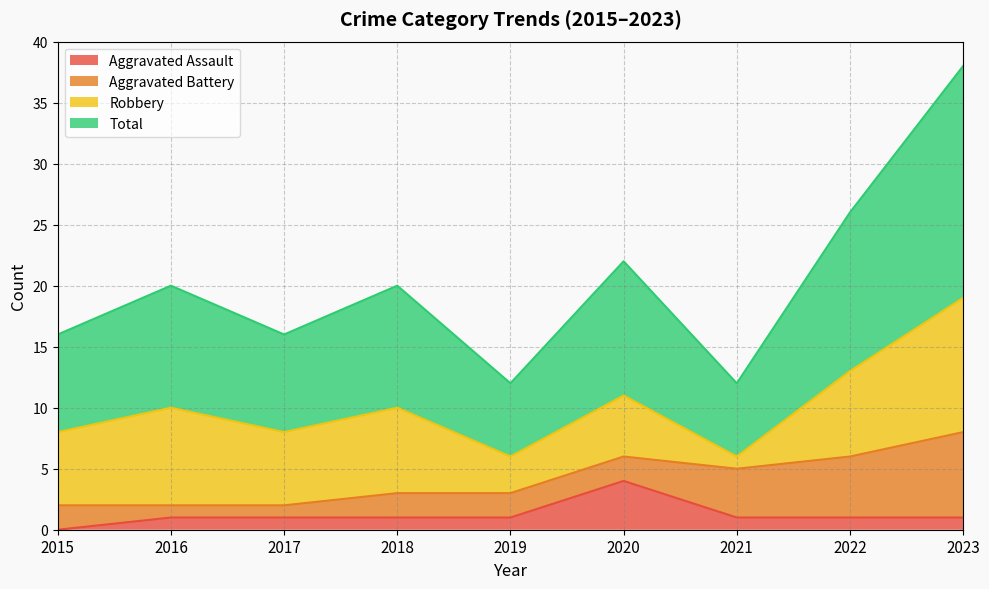

The value of Total at 2016 is 10. True or false?

True